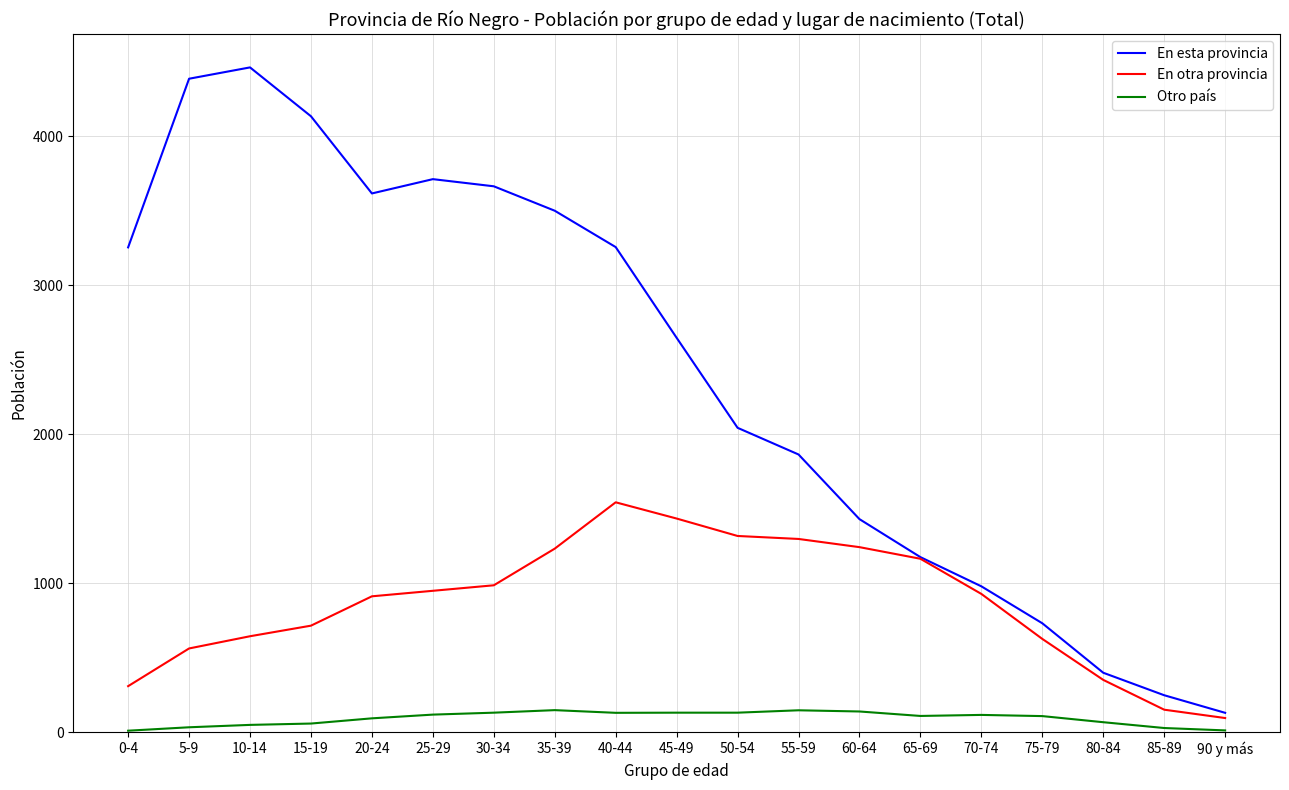

True or false: En esta provincia and Otro país intersect in this chart.

False